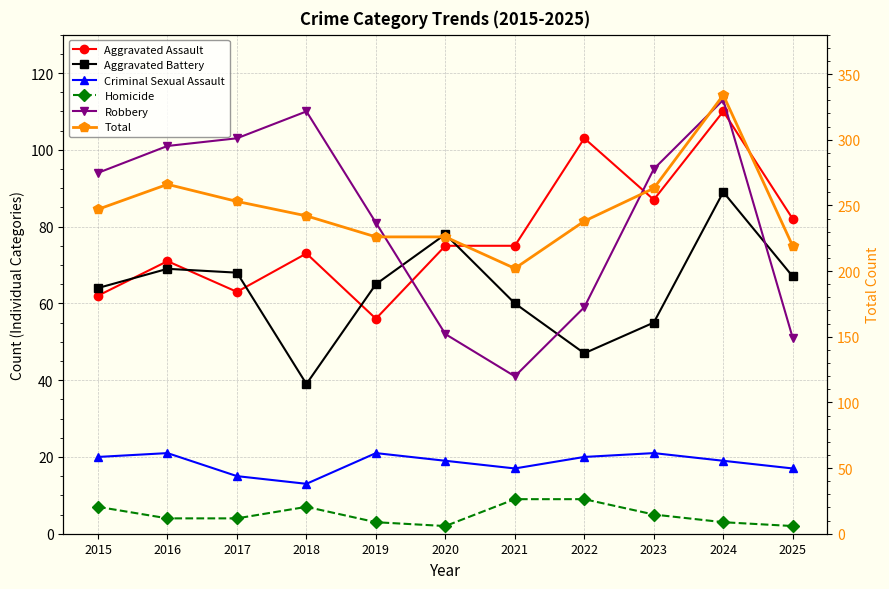

What is the highest value of the Total series?

334